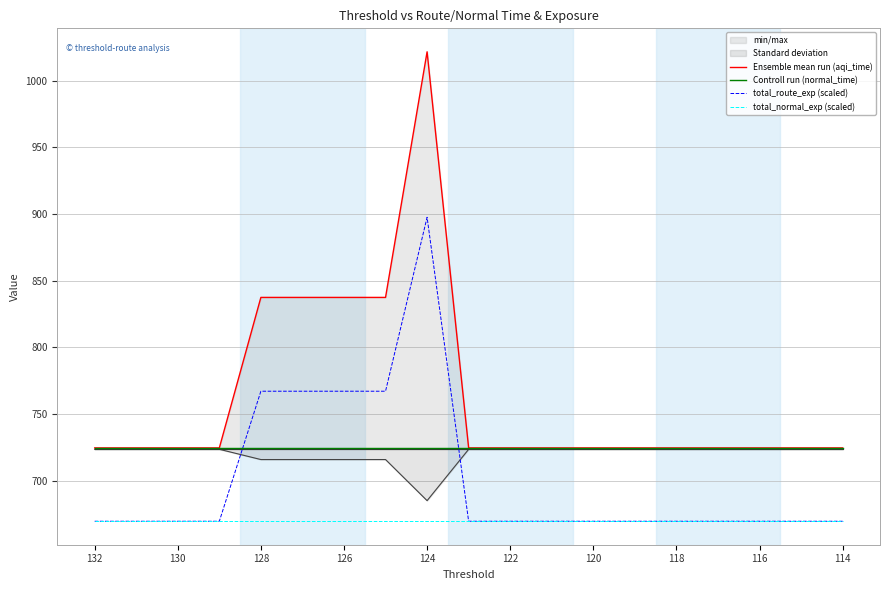

After their last crossing, which series has the higher values: Controll run (normal_time) or total_route_exp (scaled)?

Controll run (normal_time)